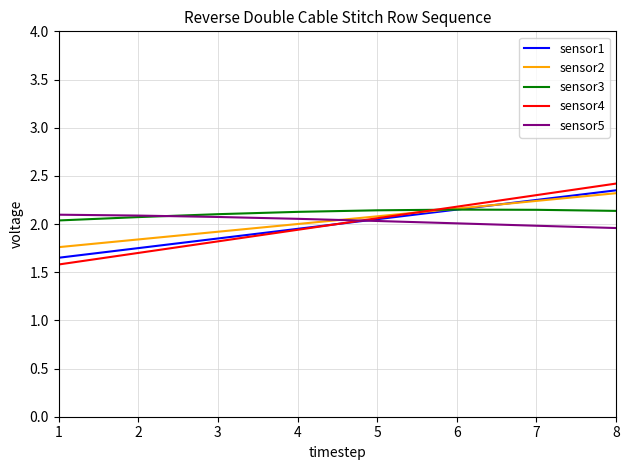

What are all the series names shown in the legend?

sensor1, sensor2, sensor3, sensor4, sensor5